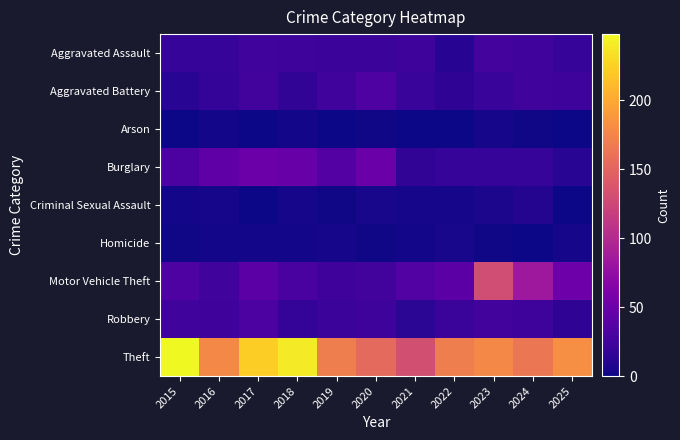

Reading left to right, transcribe all the data shown in this chart.

Aggravated Assault: 2015=19	2016=19	2017=25	2018=23	2019=22	2020=22	2021=23	2022=11	2023=28	2024=25	2025=19
Aggravated Battery: 2015=12	2016=17	2017=26	2018=16	2019=25	2020=32	2021=20	2022=15	2023=20	2024=25	2025=23
Arson: 2015=0	2016=2	2017=0	2018=2	2019=0	2020=1	2021=0	2022=0	2023=3	2024=1	2025=0
Burglary: 2015=31	2016=43	2017=51	2018=48	2019=36	2020=50	2021=16	2022=19	2023=19	2024=19	2025=12
Criminal Sexual Assault: 2015=2	2016=3	2017=0	2018=3	2019=1	2020=4	2021=3	2022=3	2023=5	2024=9	2025=0
Homicide: 2015=1	2016=2	2017=2	2018=2	2019=3	2020=1	2021=2	2022=4	2023=1	2024=0	2025=3
Motor Vehicle Theft: 2015=32	2016=25	2017=40	2018=30	2019=24	2020=26	2021=35	2022=40	2023=129	2024=84	2025=52
Robbery: 2015=25	2016=24	2017=31	2018=17	2019=22	2020=23	2021=13	2022=21	2023=26	2024=23	2025=15
Theft: 2015=248	2016=178	2017=223	2018=240	2019=170	2020=154	2021=131	2022=170	2023=178	2024=163	2025=182